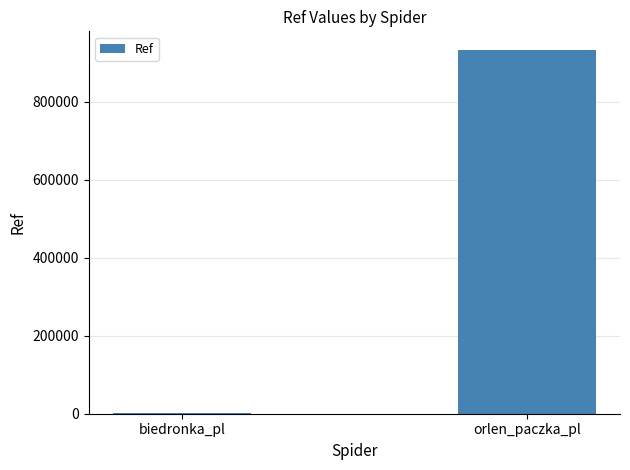

Reading left to right, extract all data points from this chart.

3126	933893